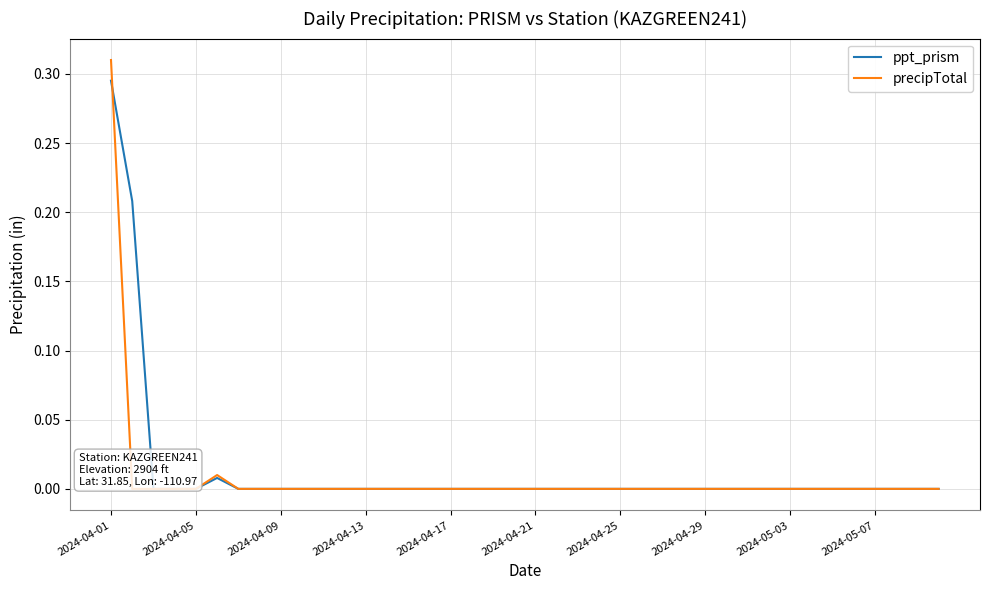

Which series has the widest spread of values?

precipTotal